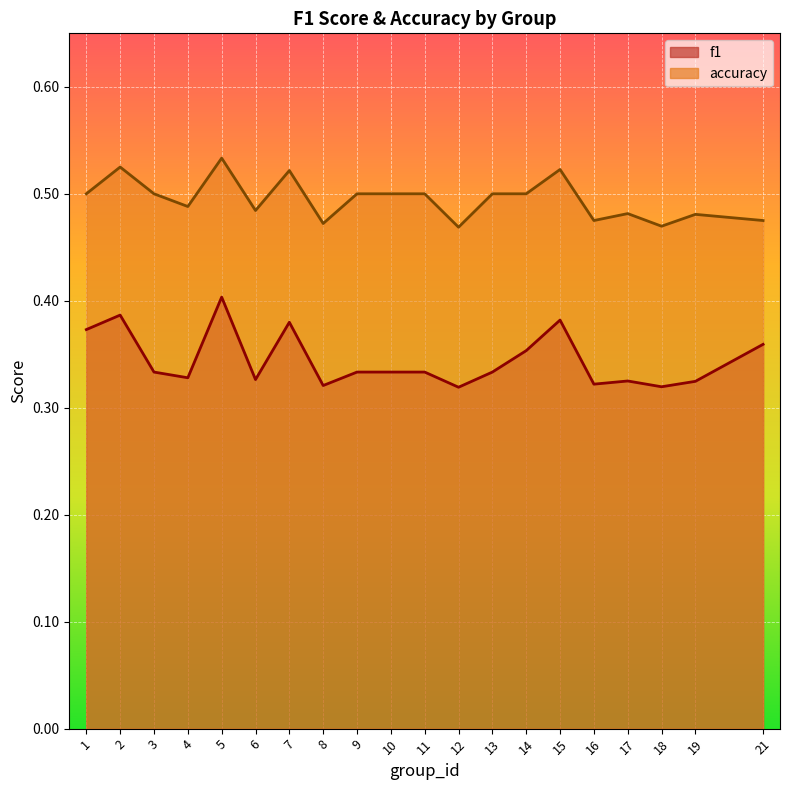

What is the highest value of the accuracy series?

0.5